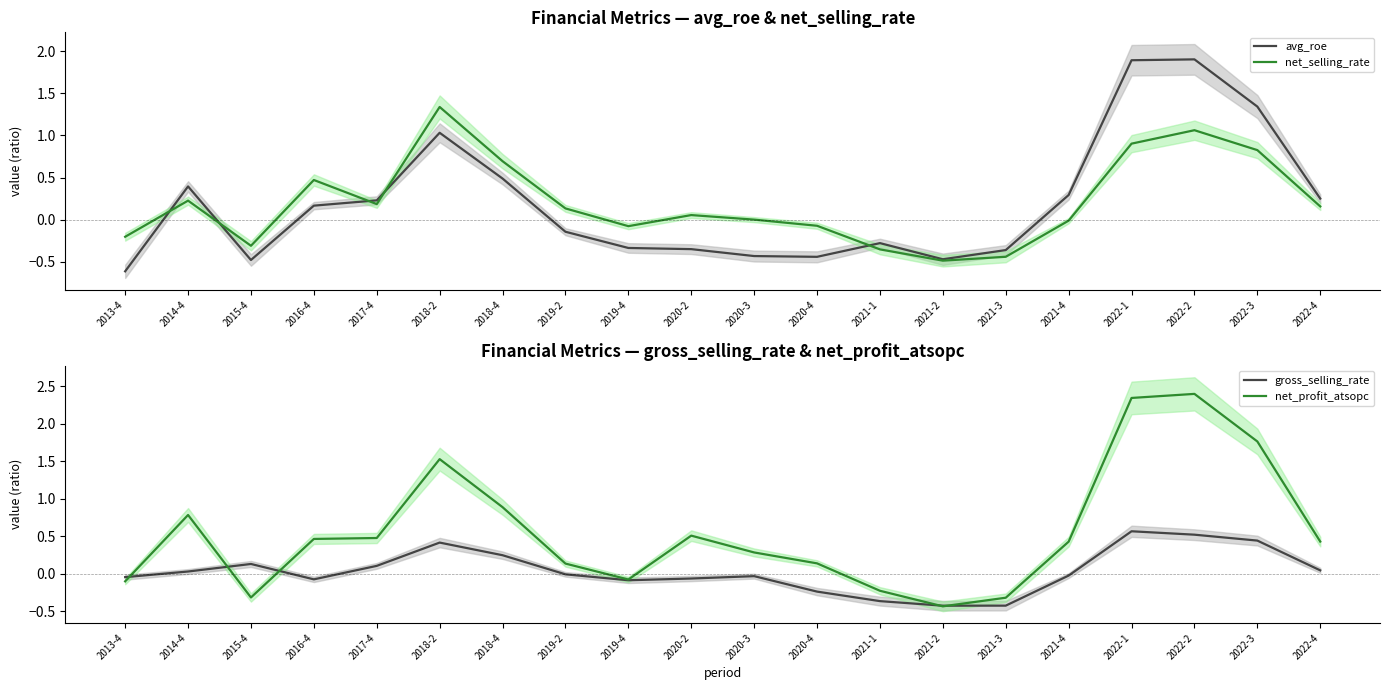

What is the label of the 6th point from the left?

2018-2